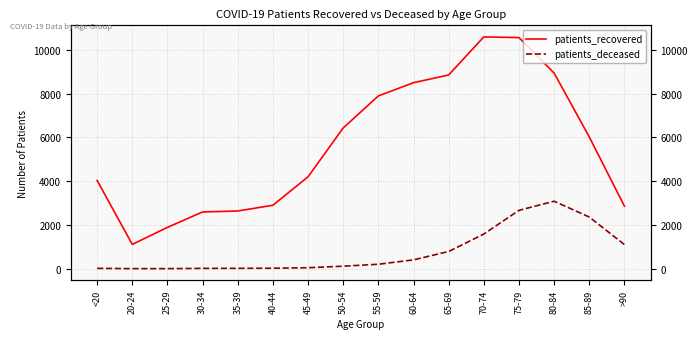

Which category has the lowest value in the patients_deceased series?

20-24